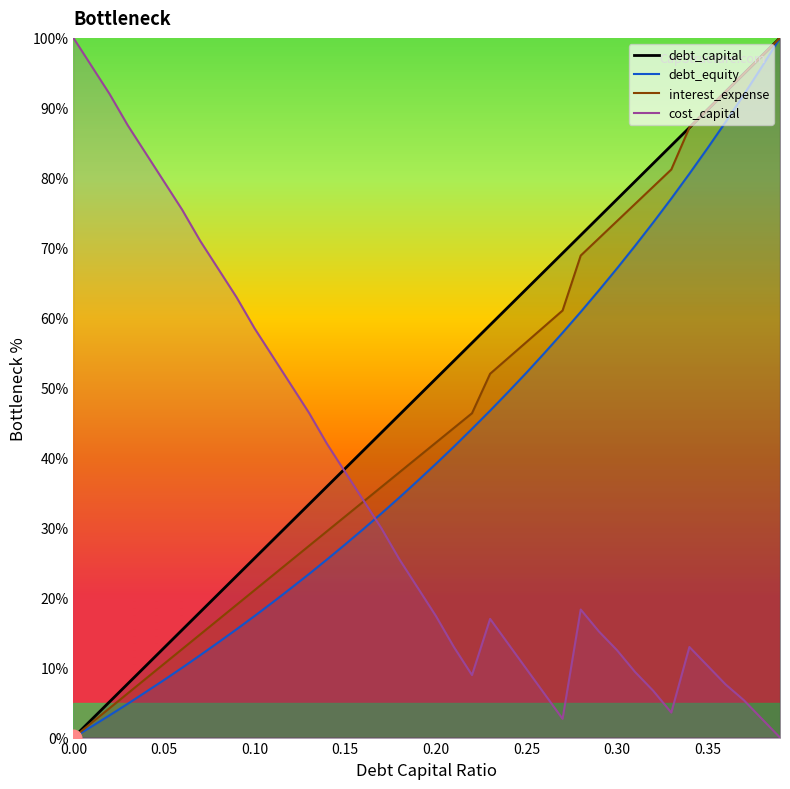

At 0.27, list the series in order from smallest to largest.

cost_capital, debt_equity, interest_expense, debt_capital